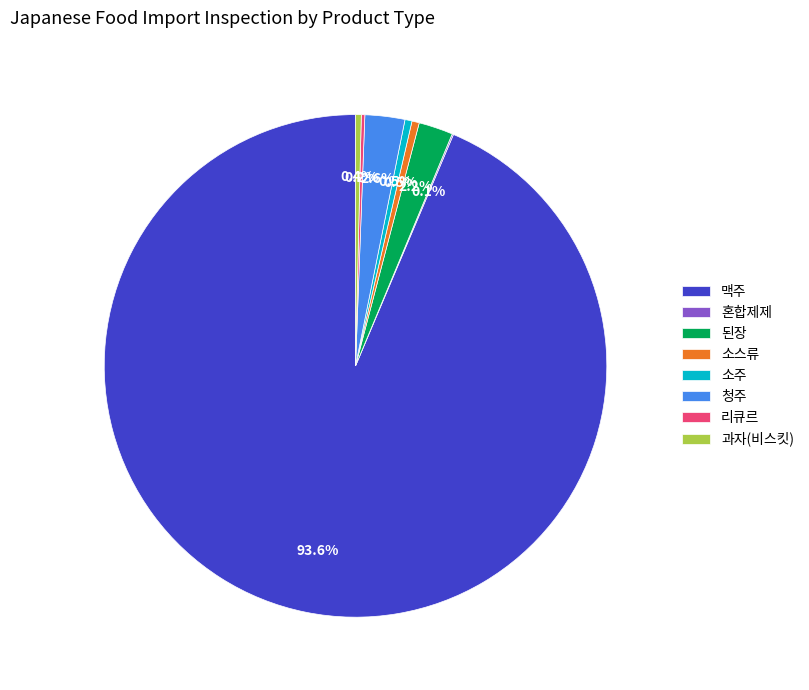

Which category has the biggest portion of the pie?

맥주